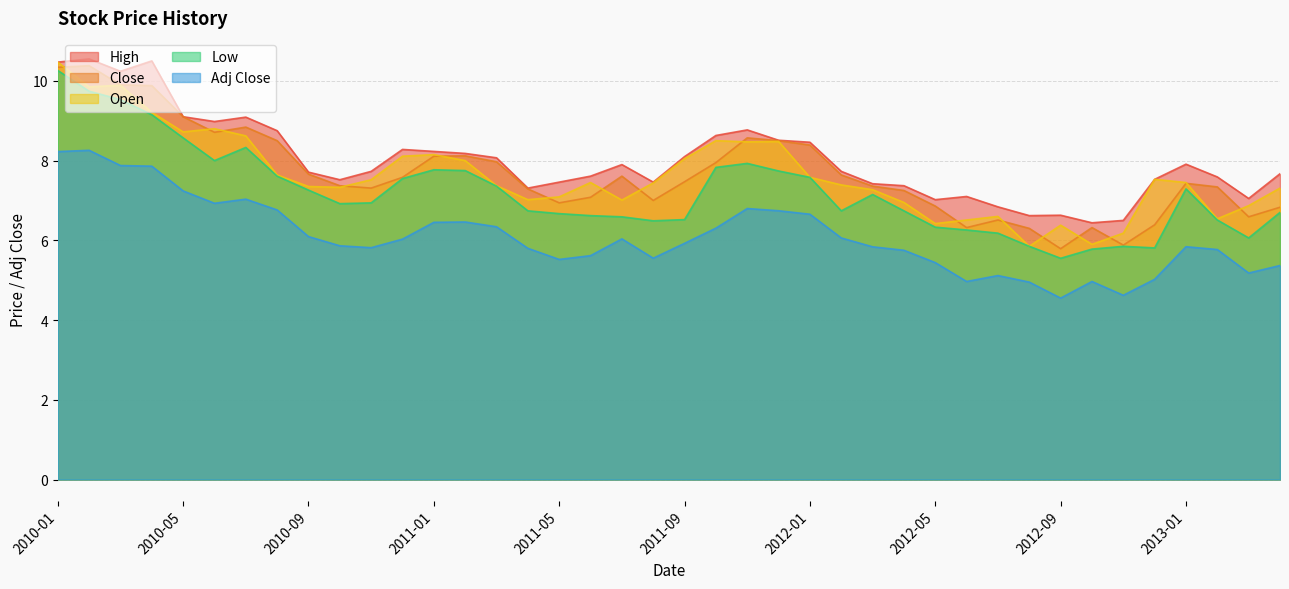

Reading right to left, extract all data points from this chart.

Adj Close: 2013-04=5.4	2013-03=5.2	2013-02=5.8	2013-01=5.8	2012-12=5.0	2012-11=4.6	2012-10=5.0	2012-09=4.6	2012-08=5.0	2012-07=5.1	2012-06=5.0	2012-05=5.4	2012-04=5.8	2012-03=5.8	2012-02=6.1	2012-01=6.7	2011-12=6.7	2011-11=6.8	2011-10=6.3	2011-09=5.9	2011-08=5.6	2011-07=6.0	2011-06=5.6	2011-05=5.5	2011-04=5.8	2011-03=6.3	2011-02=6.5	2011-01=6.5	2010-12=6.0	2010-11=5.8	2010-10=5.9	2010-09=6.1	2010-08=6.8	2010-07=7.0	2010-06=6.9	2010-05=7.2	2010-04=7.9	2010-03=7.9	2010-02=8.3	2010-01=8.2
Close: 2013-04=6.8	2013-03=6.6	2013-02=7.3	2013-01=7.4	2012-12=6.4	2012-11=5.9	2012-10=6.3	2012-09=5.8	2012-08=6.3	2012-07=6.5	2012-06=6.3	2012-05=6.9	2012-04=7.2	2012-03=7.4	2012-02=7.6	2012-01=8.4	2011-12=8.5	2011-11=8.6	2011-10=8.0	2011-09=7.5	2011-08=7.0	2011-07=7.6	2011-06=7.1	2011-05=6.9	2011-04=7.3	2011-03=8.0	2011-02=8.1	2011-01=8.1	2010-12=7.6	2010-11=7.3	2010-10=7.4	2010-09=7.7	2010-08=8.5	2010-07=8.8	2010-06=8.7	2010-05=9.1	2010-04=9.9	2010-03=9.9	2010-02=10.4	2010-01=10.3
Open: 2013-04=7.3	2013-03=6.9	2013-02=6.5	2013-01=7.5	2012-12=7.5	2012-11=6.2	2012-10=5.9	2012-09=6.4	2012-08=5.8	2012-07=6.6	2012-06=6.5	2012-05=6.4	2012-04=7.0	2012-03=7.3	2012-02=7.4	2012-01=7.6	2011-12=8.5	2011-11=8.5	2011-10=8.5	2011-09=8.1	2011-08=7.4	2011-07=7.0	2011-06=7.5	2011-05=7.1	2011-04=7.0	2011-03=7.4	2011-02=8.0	2011-01=8.2	2010-12=8.1	2010-11=7.5	2010-10=7.3	2010-09=7.3	2010-08=7.6	2010-07=8.6	2010-06=8.8	2010-05=8.7	2010-04=9.2	2010-03=9.9	2010-02=9.8	2010-01=10.5
High: 2013-04=7.7	2013-03=7.0	2013-02=7.6	2013-01=7.9	2012-12=7.5	2012-11=6.5	2012-10=6.4	2012-09=6.6	2012-08=6.6	2012-07=6.8	2012-06=7.1	2012-05=7.0	2012-04=7.4	2012-03=7.4	2012-02=7.7	2012-01=8.5	2011-12=8.5	2011-11=8.8	2011-10=8.6	2011-09=8.1	2011-08=7.5	2011-07=7.9	2011-06=7.6	2011-05=7.5	2011-04=7.3	2011-03=8.1	2011-02=8.2	2011-01=8.2	2010-12=8.3	2010-11=7.7	2010-10=7.5	2010-09=7.7	2010-08=8.8	2010-07=9.1	2010-06=9.0	2010-05=9.1	2010-04=10.5	2010-03=10.2	2010-02=10.6	2010-01=10.5
Low: 2013-04=6.7	2013-03=6.1	2013-02=6.5	2013-01=7.3	2012-12=5.8	2012-11=5.8	2012-10=5.8	2012-09=5.5	2012-08=5.8	2012-07=6.2	2012-06=6.3	2012-05=6.3	2012-04=6.7	2012-03=7.2	2012-02=6.7	2012-01=7.6	2011-12=7.7	2011-11=7.9	2011-10=7.8	2011-09=6.5	2011-08=6.5	2011-07=6.6	2011-06=6.6	2011-05=6.7	2011-04=6.7	2011-03=7.4	2011-02=7.8	2011-01=7.8	2010-12=7.5	2010-11=6.9	2010-10=6.9	2010-09=7.3	2010-08=7.6	2010-07=8.3	2010-06=8.0	2010-05=8.6	2010-04=9.2	2010-03=9.5	2010-02=9.7	2010-01=10.3